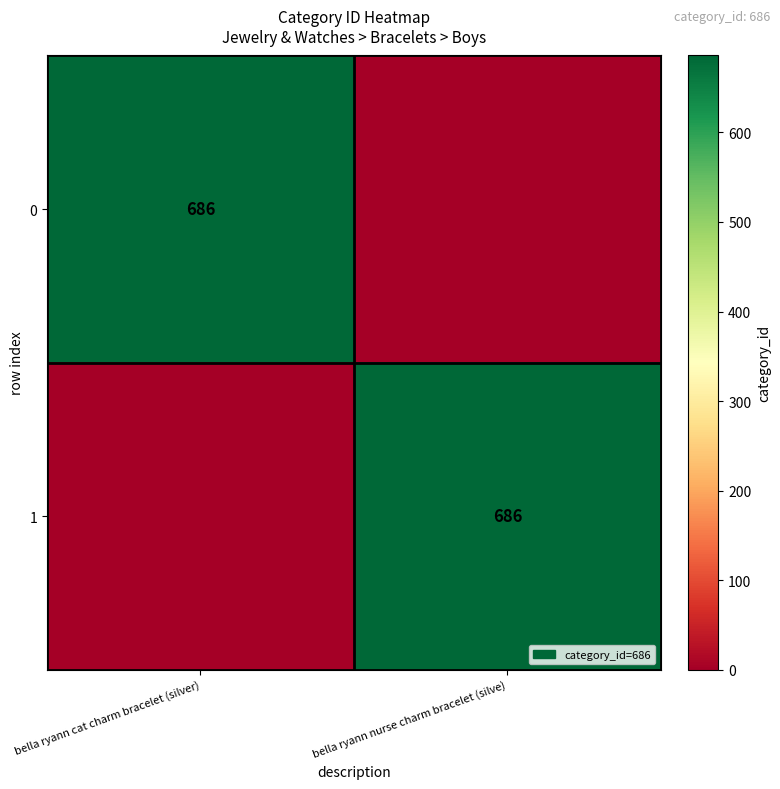

Is it true that 1 equals 686 at bella ryann nurse charm bracelet (silve)?

True